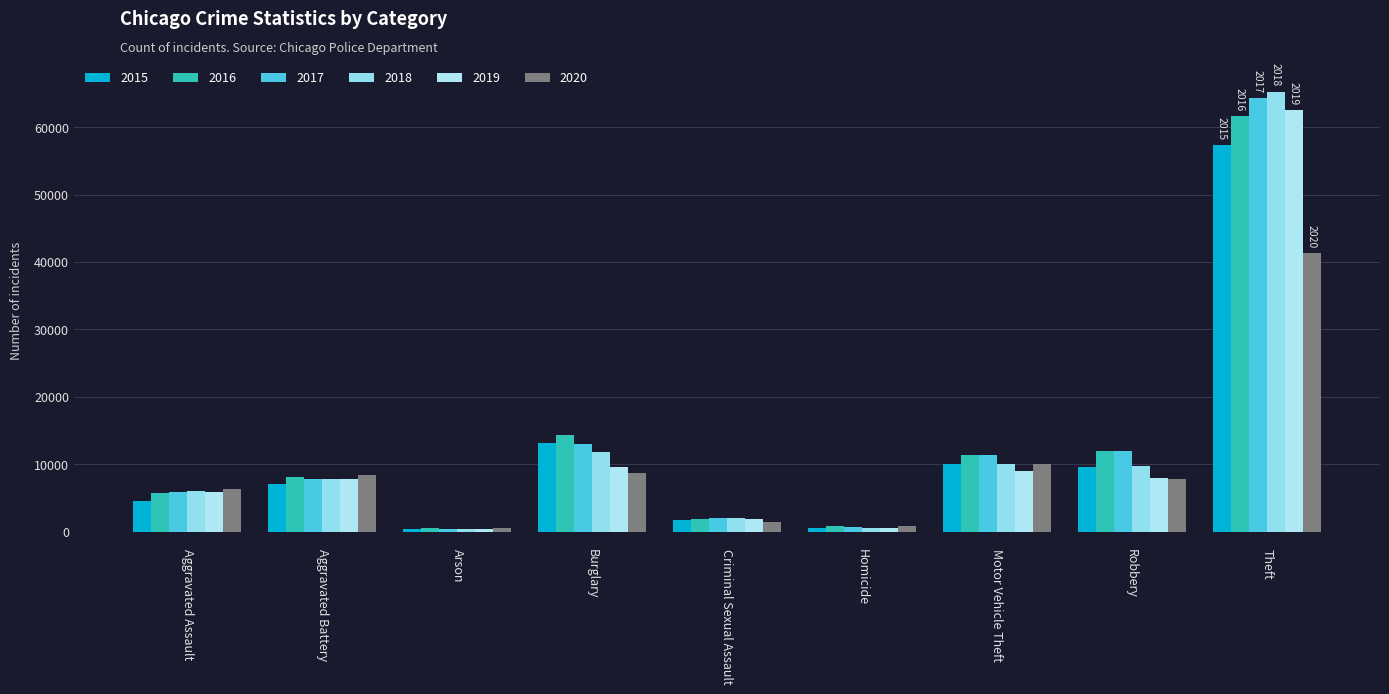

What is the value of the 2018 bar at the 6th from the left?

589